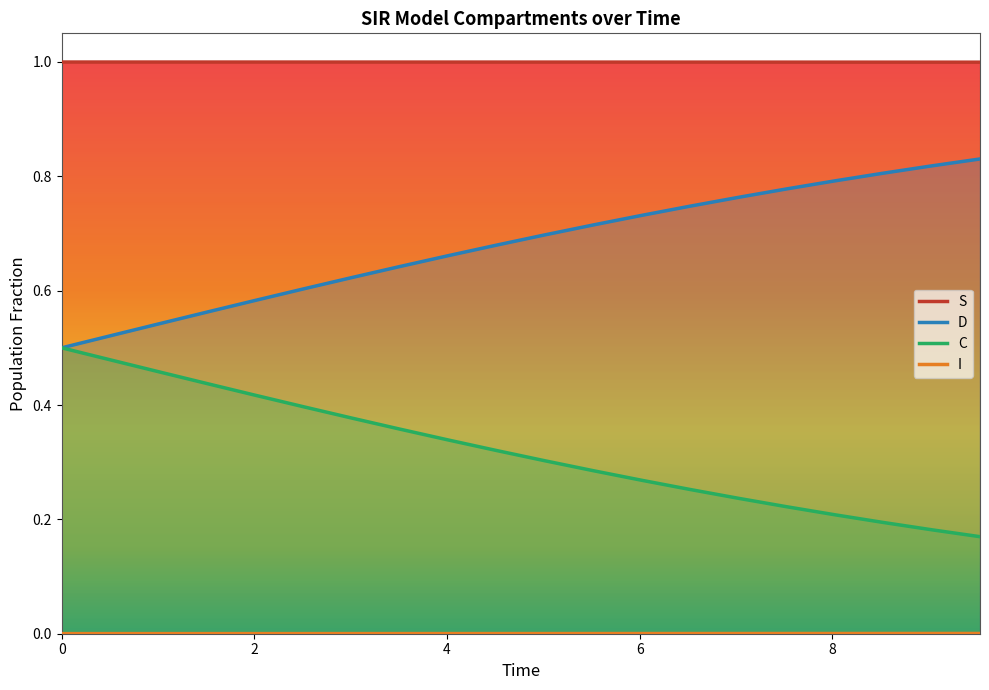

Which series has the largest total across all categories?

S